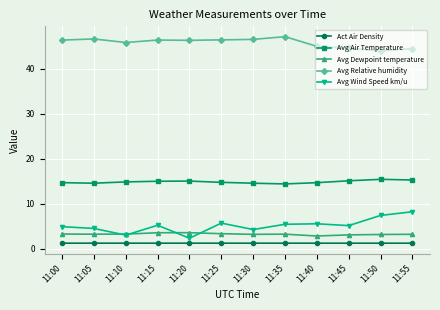

Is it true that Avg Relative humidity equals 74.0 at 11:30?

False